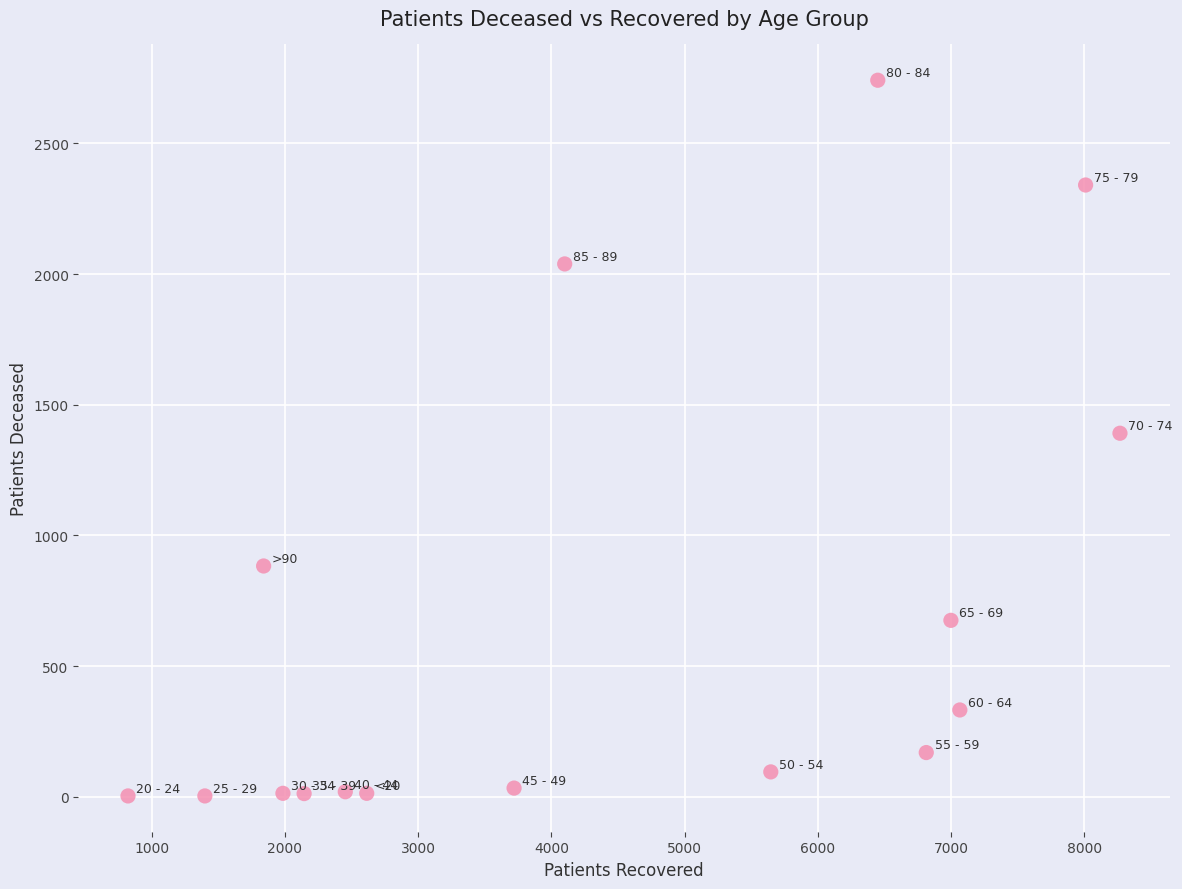

What is the range of X values (max minus min)?

7446